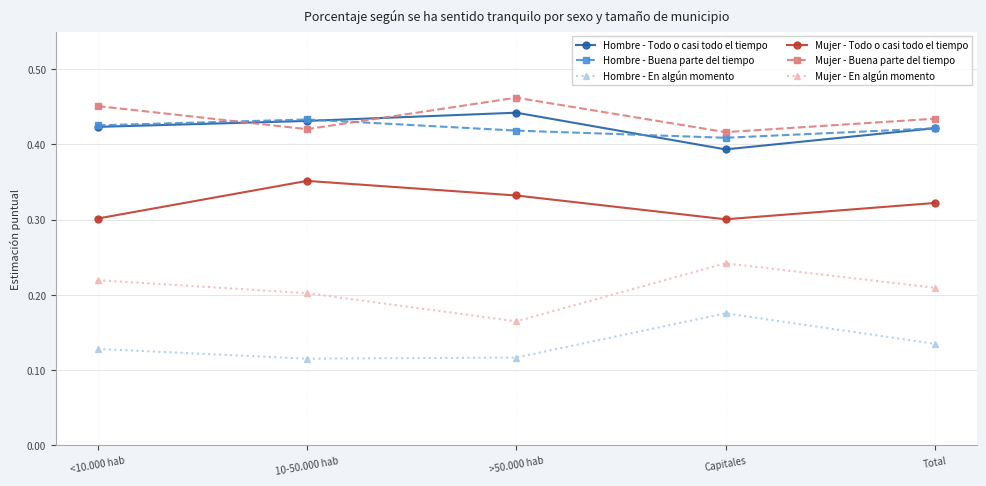

True or false: Mujer - En algún momento and Hombre - En algún momento cross at least once.

False